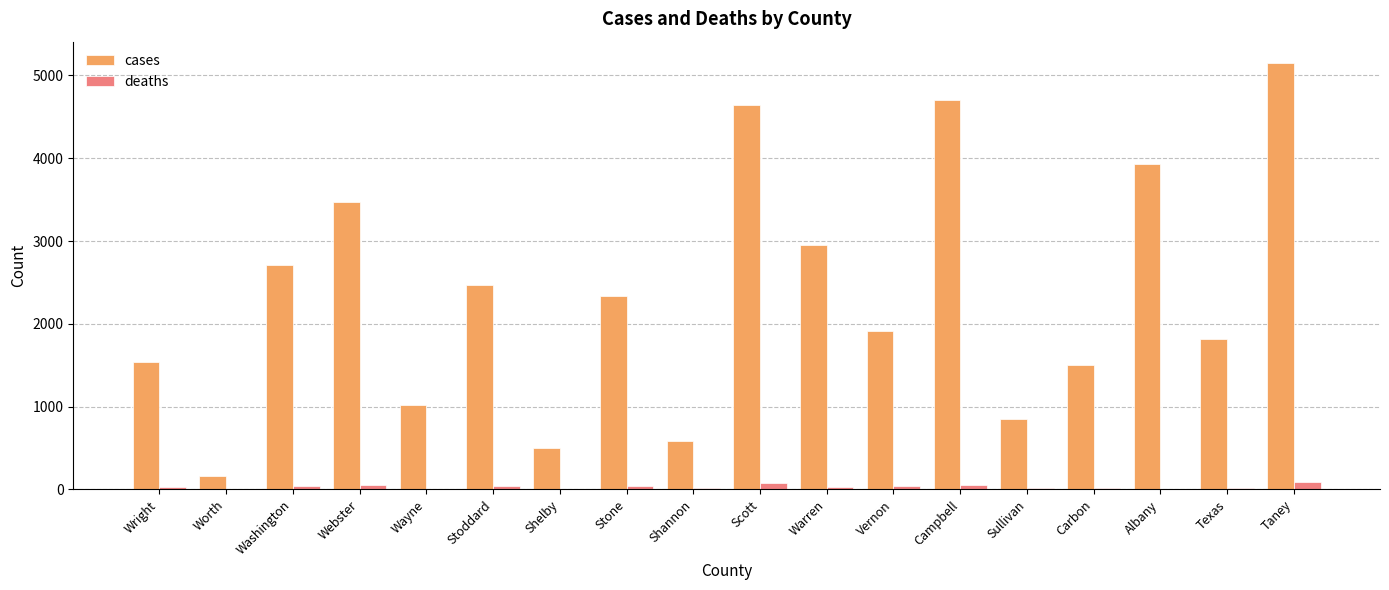

Does the chart contain stacked bars?

No